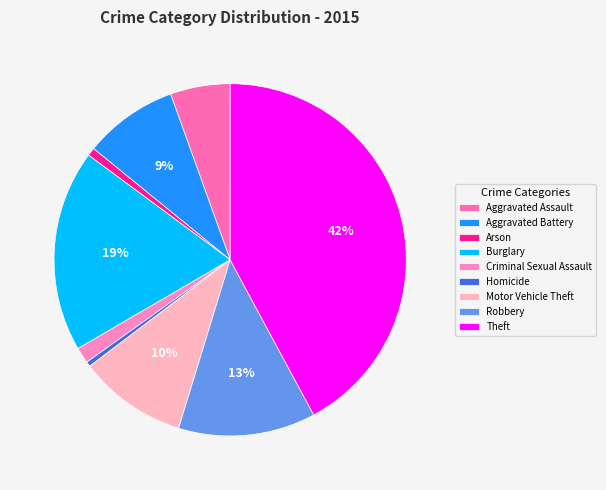

To the nearest percent, what percentage of the pie is Robbery?

13%